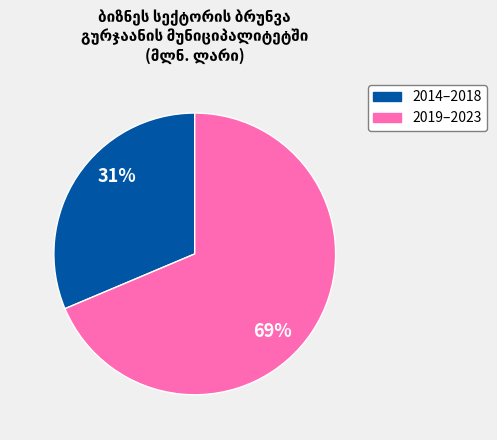

Is there any slice that represents more than half of the pie?

Yes